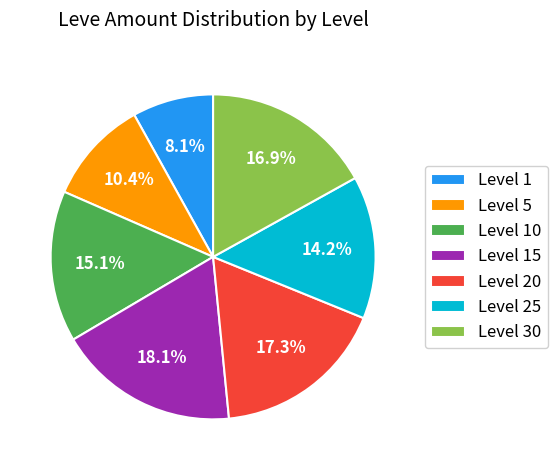

Which slice is the smallest?

Level 1